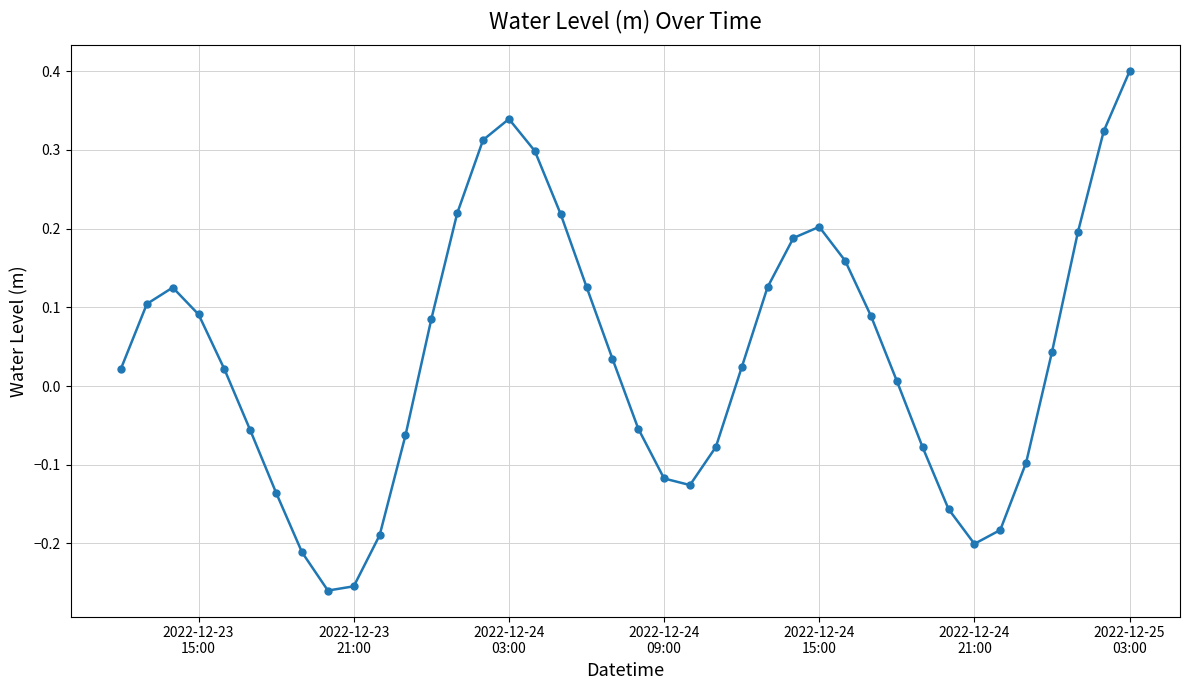

What is the difference between the maximum and minimum values?

0.7